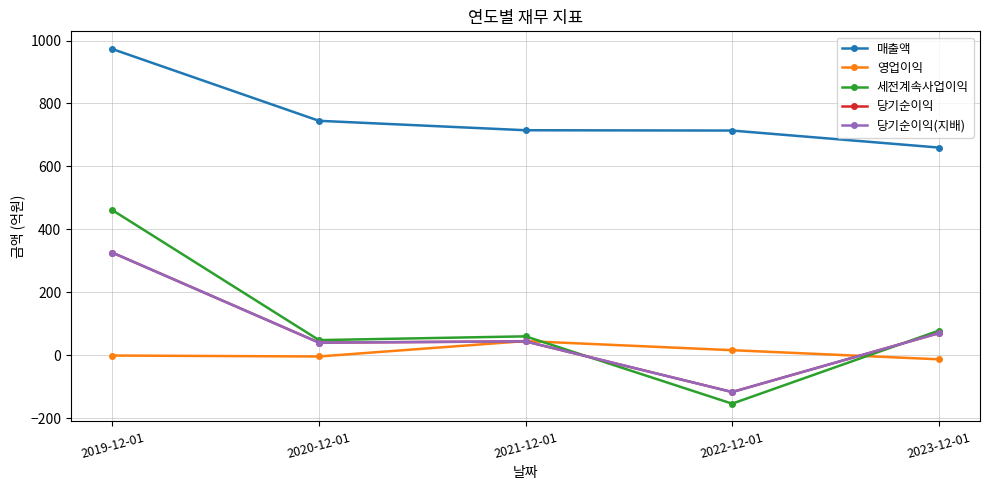

True or false: 당기순이익(지배) has more than 1 points higher than both neighbors.

False